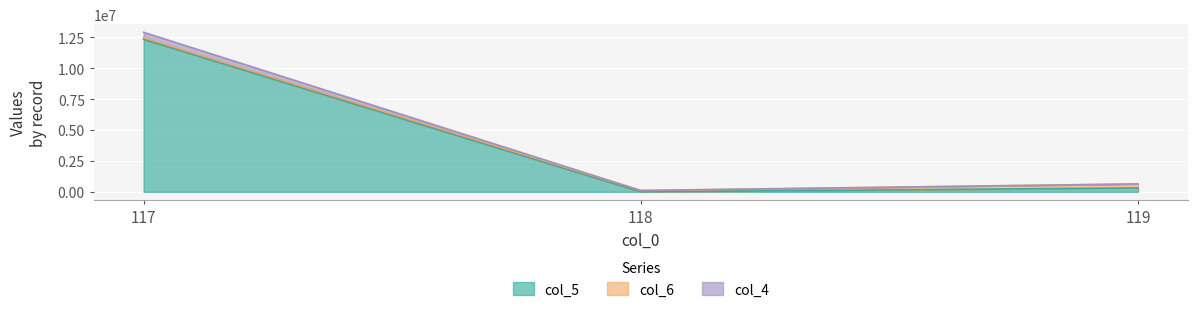

Is the value of col_5 at 119 greater than the value of col_4 at 117?

No